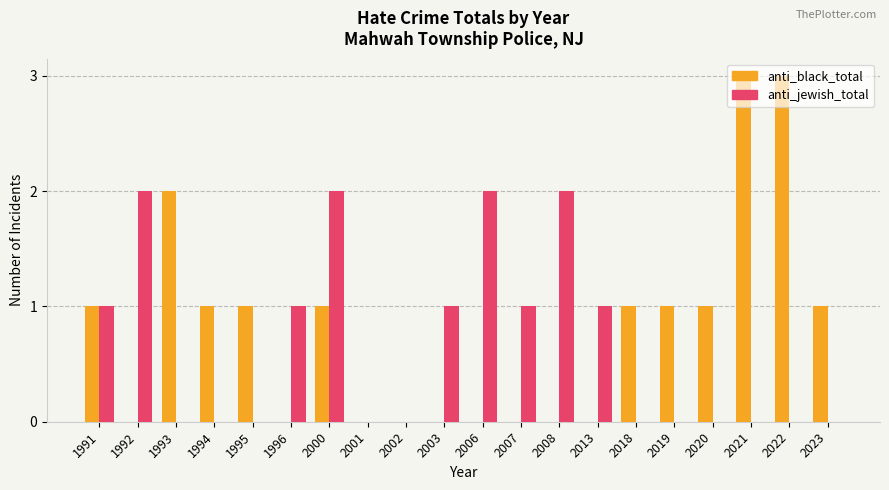

Is the value of anti_jewish_total at 1993 greater than the value of anti_black_total at 1993?

No